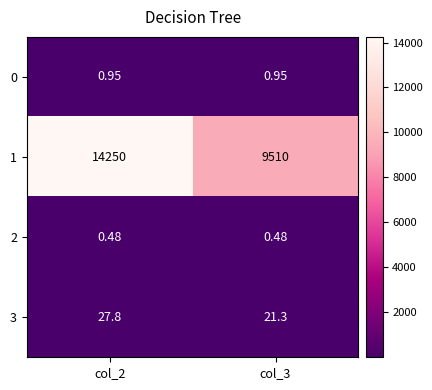

Is the value of 0 at col_2 greater than the value of 3 at col_3?

No